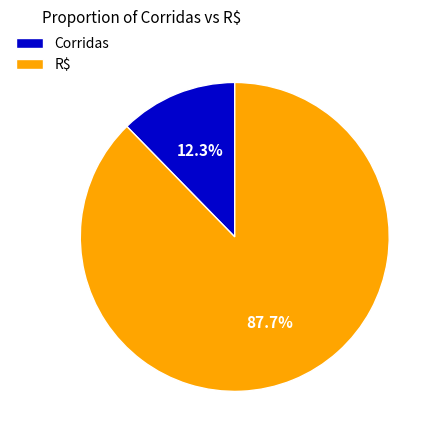

How much of the chart is everything except R$?

12.3%